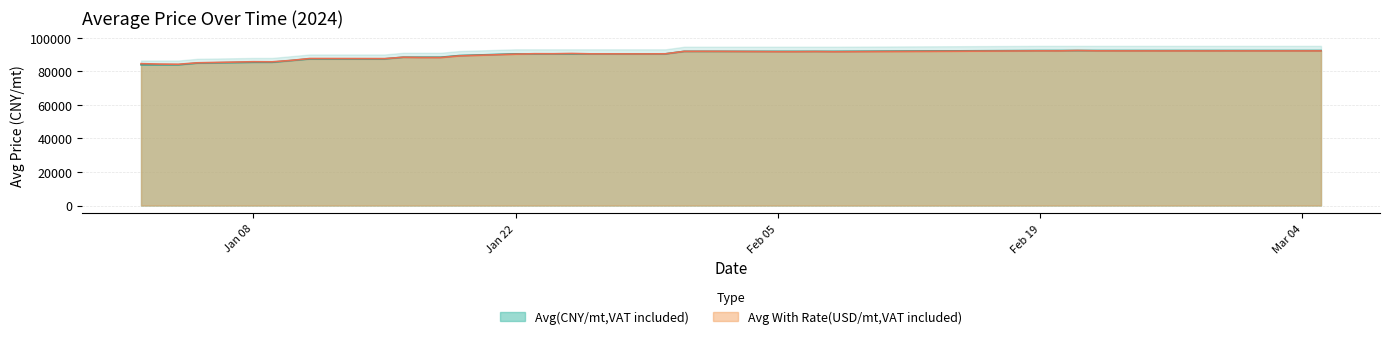

True or false: Avg With Rate(USD/mt,VAT included) and Avg(CNY/mt,VAT included) cross at least once.

True